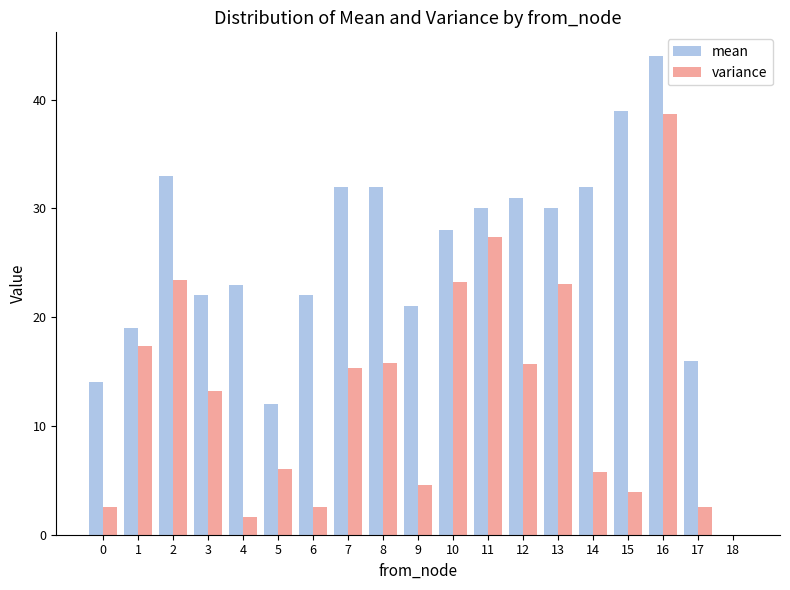

Which series changed the most between 4 and 7?

variance